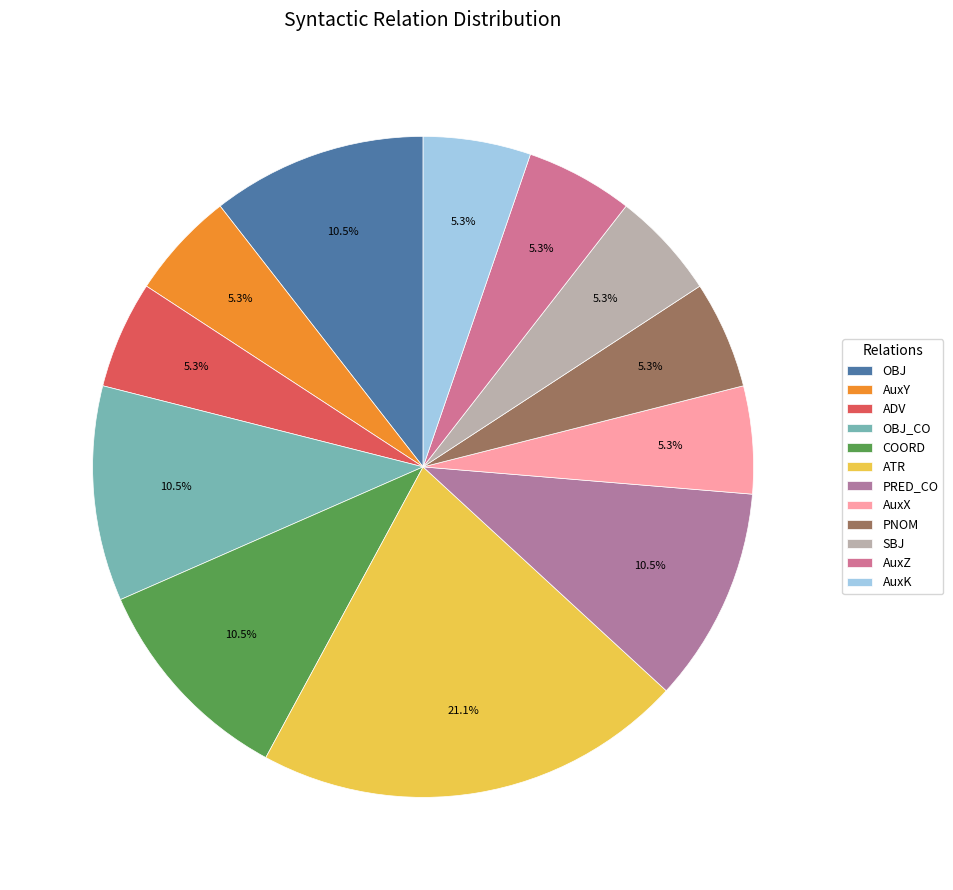

To the nearest percent, what percentage of the pie is OBJ_CO?

11%